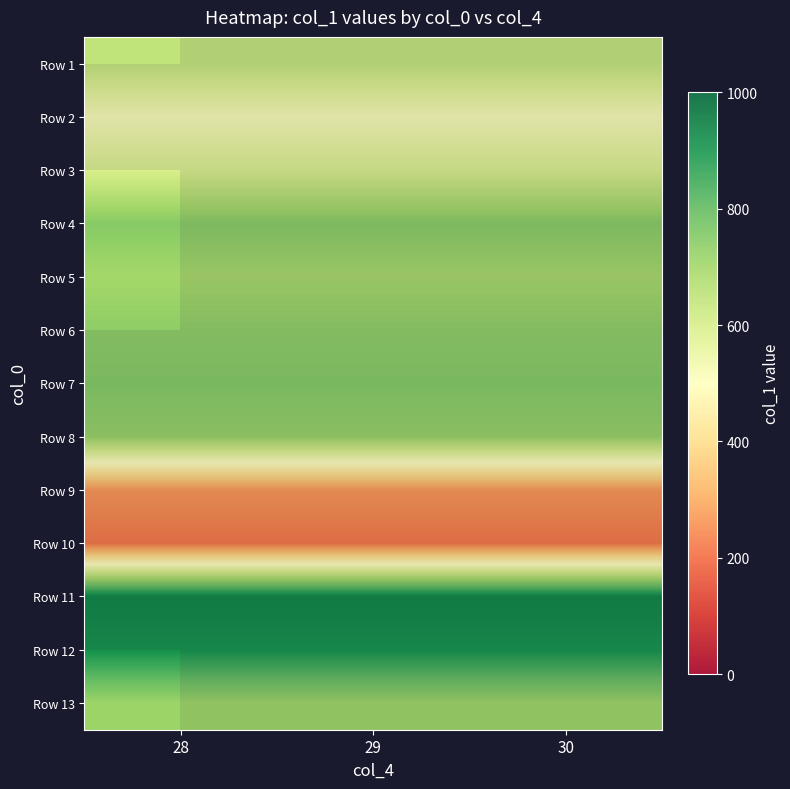

Between 30 and 28, which is larger?

30